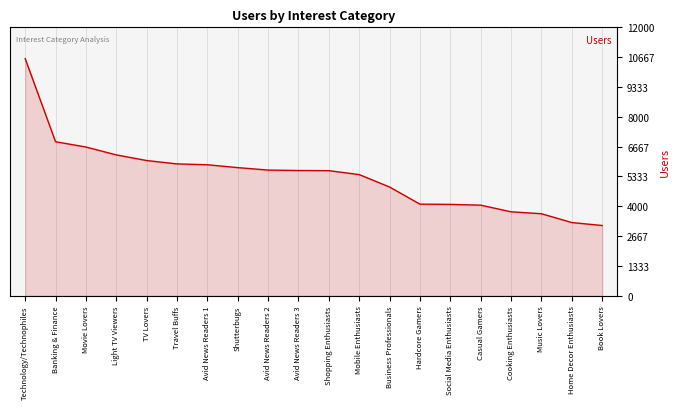

Read the value at Cooking Enthusiasts, to the nearest 10.

3750